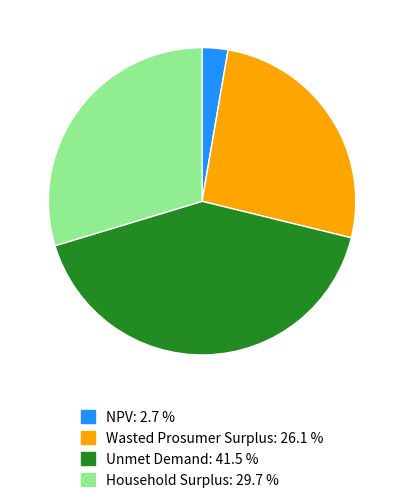

Which has a higher value, Household Surplus or Unmet Demand?

Unmet Demand